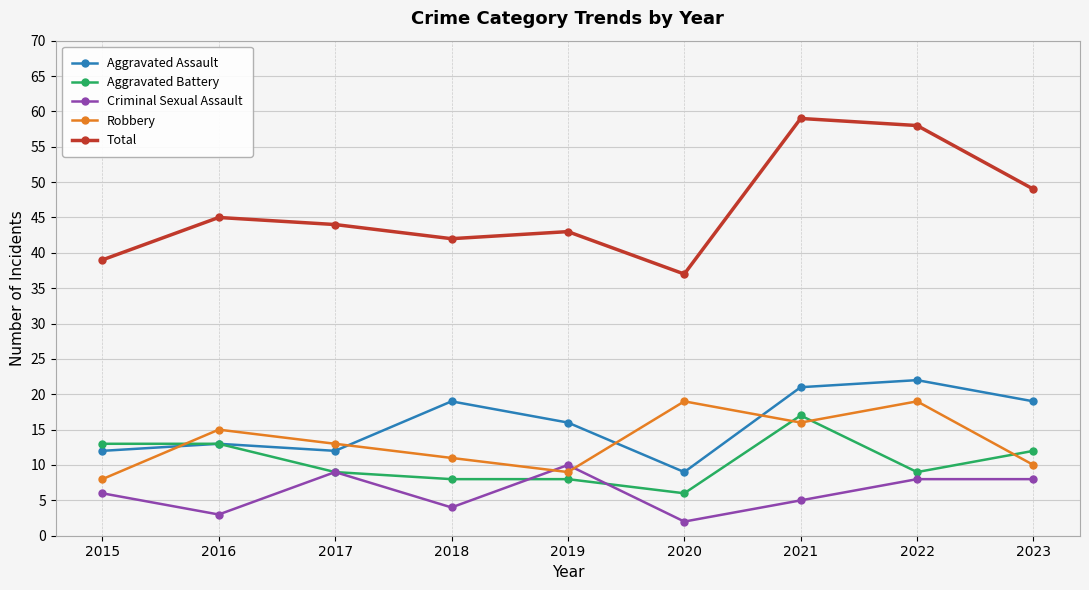

Reading left to right, transcribe all the data shown in this chart.

Aggravated Assault: 12	13	12	19	16	9	21	22	19
Aggravated Battery: 13	13	9	8	8	6	17	9	12
Criminal Sexual Assault: 6	3	9	4	10	2	5	8	8
Robbery: 8	15	13	11	9	19	16	19	10
Total: 39	45	44	42	43	37	59	58	49